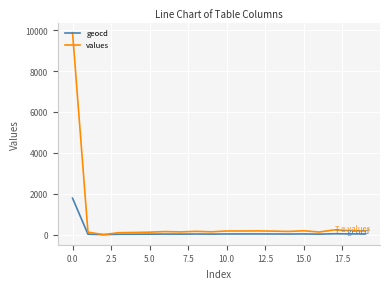

Which series has the largest range (max minus min)?

values